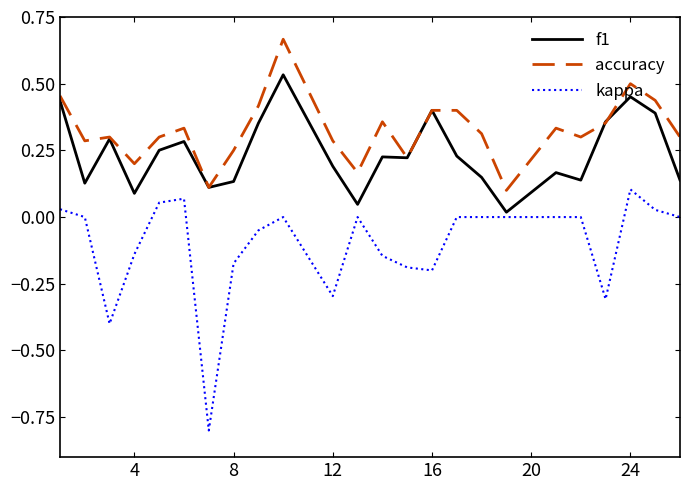

Which series has the largest total across all categories?

accuracy